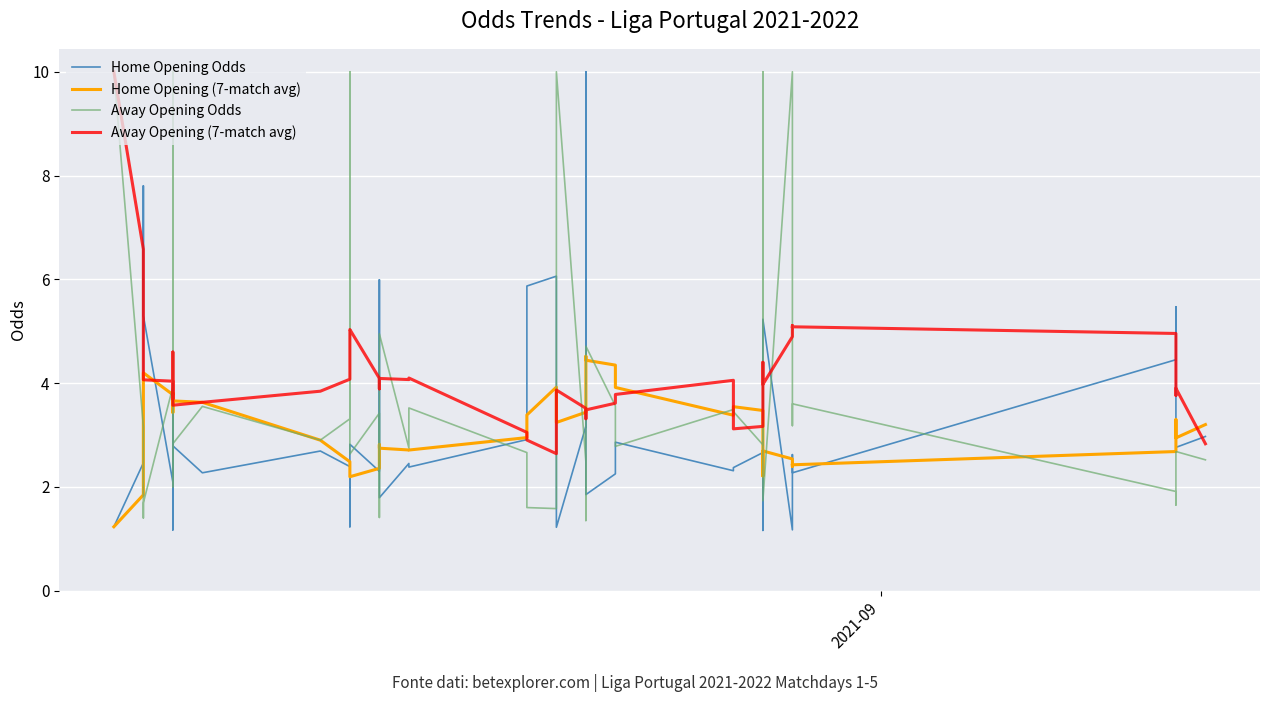

The Away Opening (7-match avg) series shows 8.1 at 11. True or false?

False